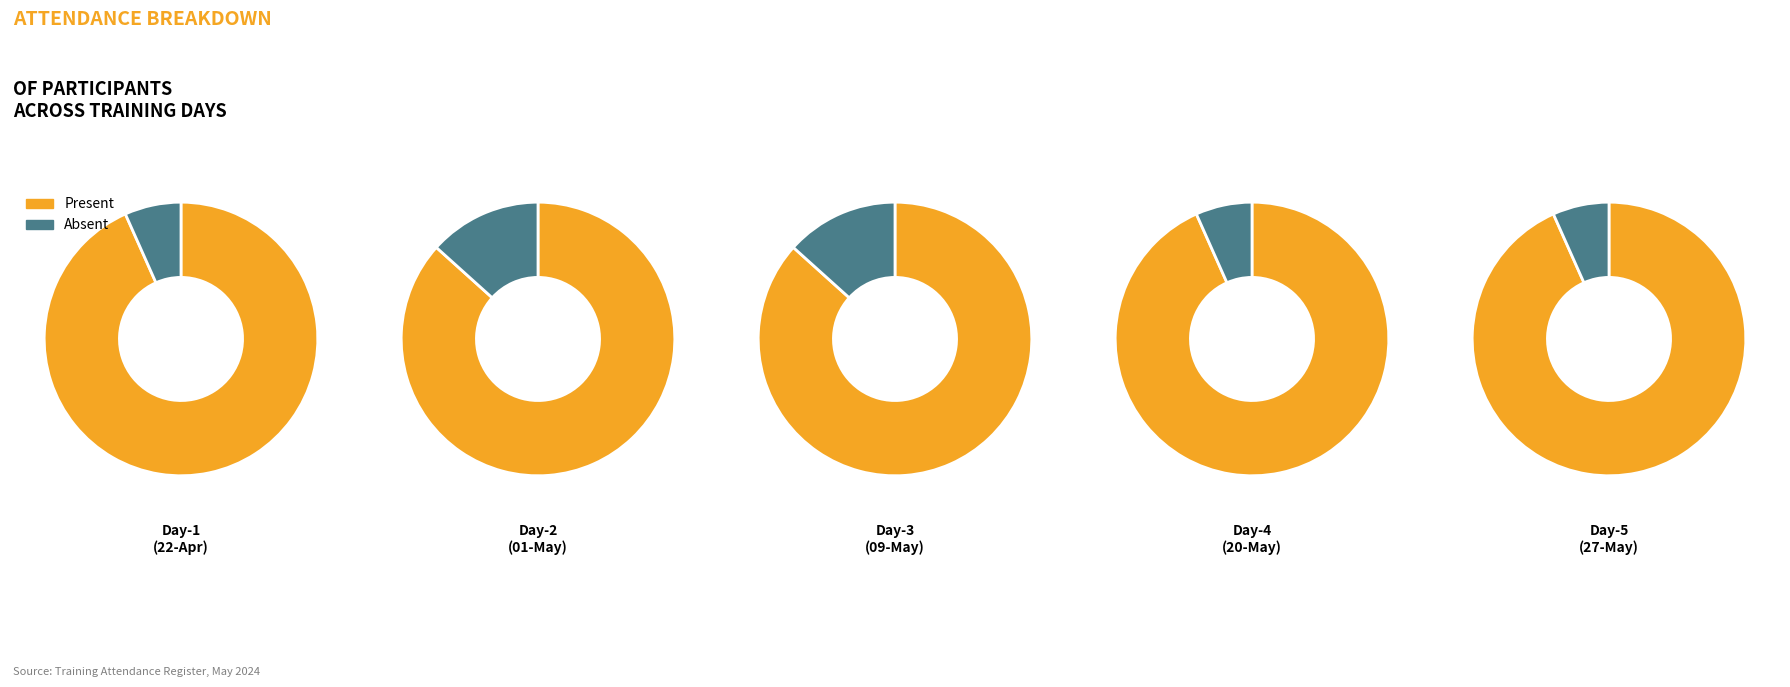

What is the difference between the highest and lowest values at Day-2 (01-May)?

11